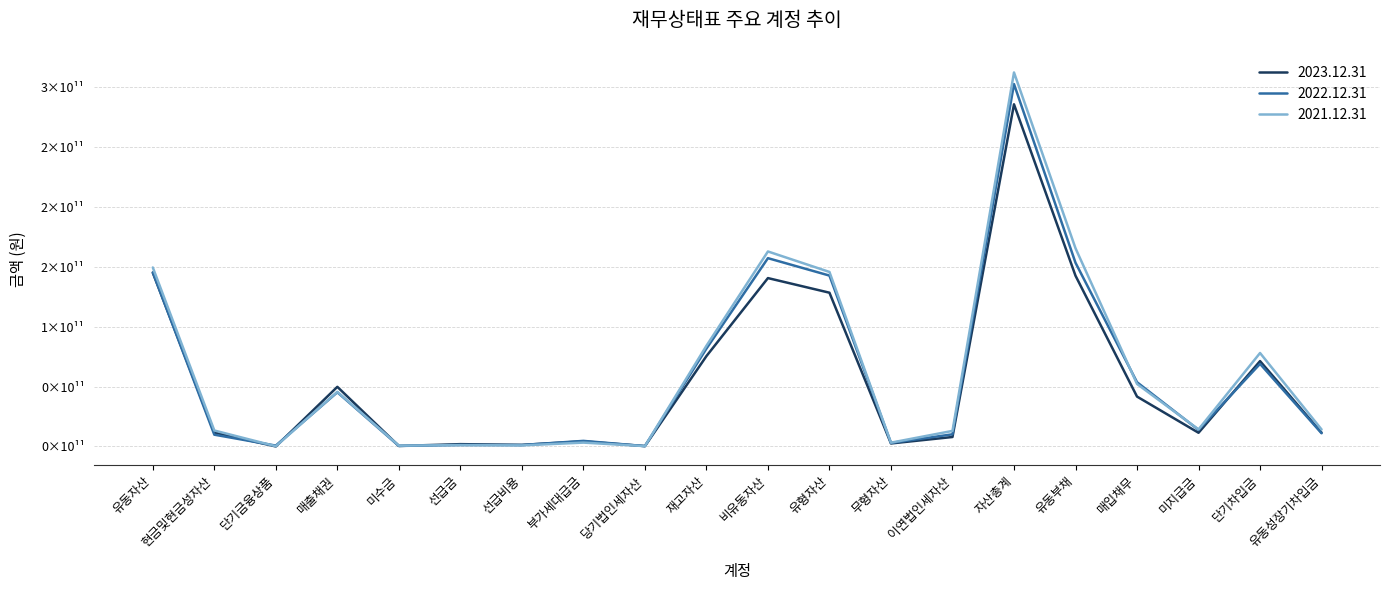

Reading left to right, what are all the values shown in this chart?

2023.12.31: 유동자산=144991026989	현금및현금성자산=11636354360	단기금융상품=14435499	매출채권=49753930928	미수금=417614489	선급금=1926254545	선급비용=1305704159	부가세대급금=4247950593	당기법인세자산=298391923	재고자산=75384844138	비유동자산=140484980723	유형자산=128293203677	무형자산=2511790817	이연법인세자산=7898947416	자산총계=285476007712	유동부채=142465268570	매입채무=41617087429	미지급금=11424805680	단기차입금=71229800563	유동성장기차입금=11501659756
2022.12.31: 유동자산=145234062850	현금및현금성자산=9831943507	단기금융상품=704441463	매출채권=45220450542	미수금=453254676	선급금=1234185070	선급비용=1193342256	부가세대급금=4654002642	당기법인세자산=292618531	재고자산=81637290437	비유동자산=157112413896	유형자산=142573223301	무형자산=2945267767	이연법인세자산=10132509961	자산총계=302346476746	유동부채=153279384093	매입채무=53612163980	미지급금=13821591943	단기차입금=68910985425	유동성장기차입금=11022593965
2021.12.31: 유동자산=149347797778	현금및현금성자산=13319797911	단기금융상품=199143254	매출채권=45608517371	미수금=693582638	선급금=1133051430	선급비용=886972906	부가세대급금=3214310257	당기법인세자산=295588598	재고자산=83996833413	비유동자산=162695062231	유형자산=145613582747	무형자산=3163974161	이연법인세자산=12988698779	자산총계=312042860009	유동부채=165379613879	매입채무=52150202004	미지급금=14217631137	단기차입금=77979883604	유동성장기차입금=14174086965